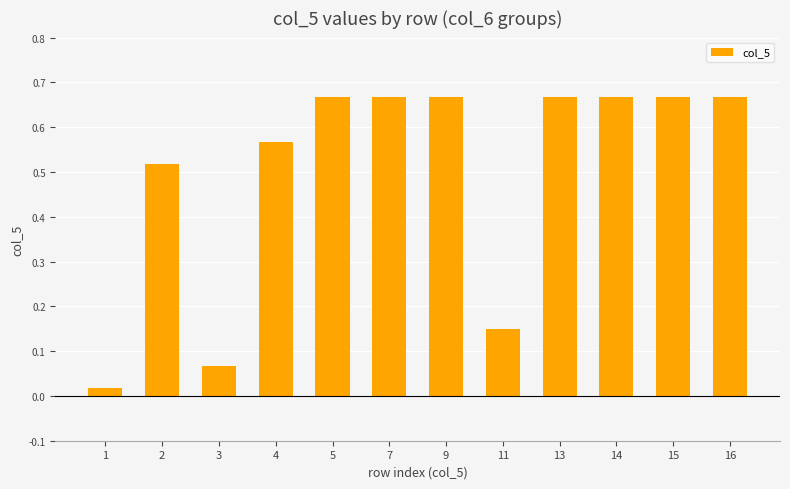

The value at 7 is 1.0. True or false?

False